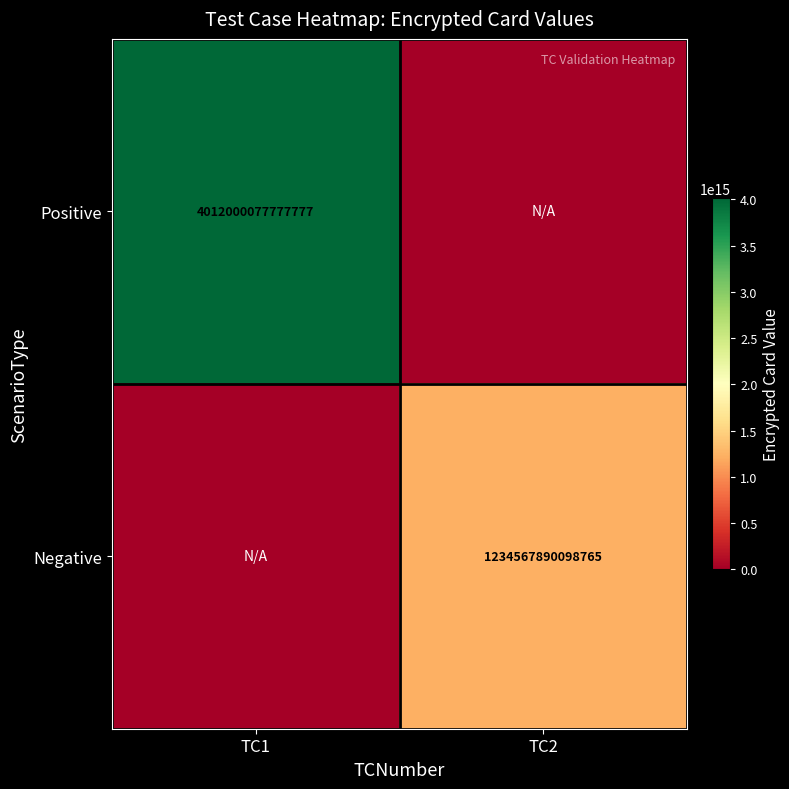

What is the total value across all series at TC1?

4012000077777777